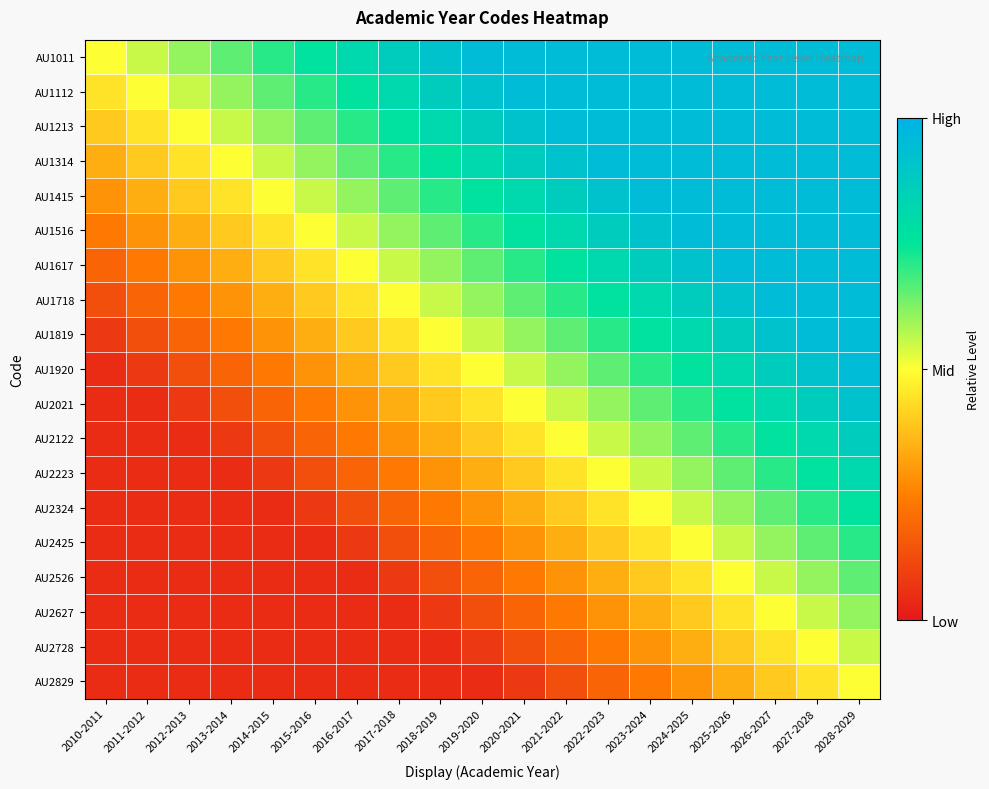

Which label corresponds to the largest value in the chart?

2019-2020